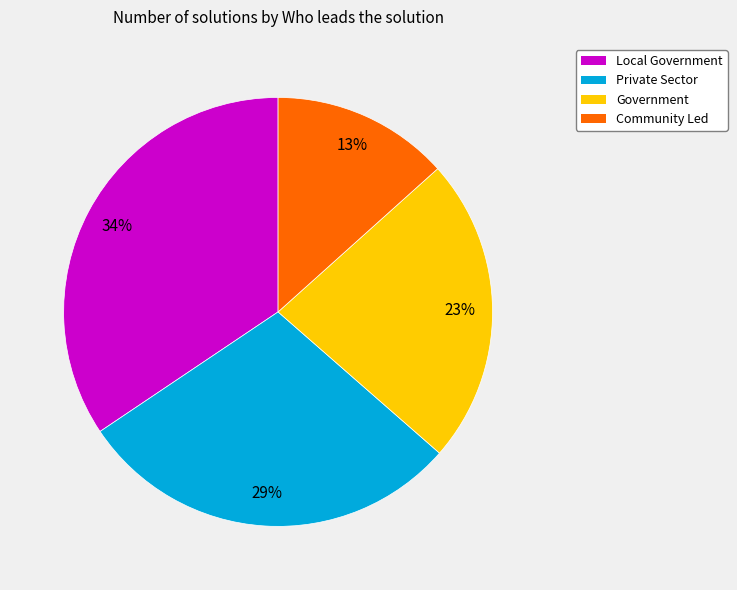

Is there a majority slice in this chart?

No